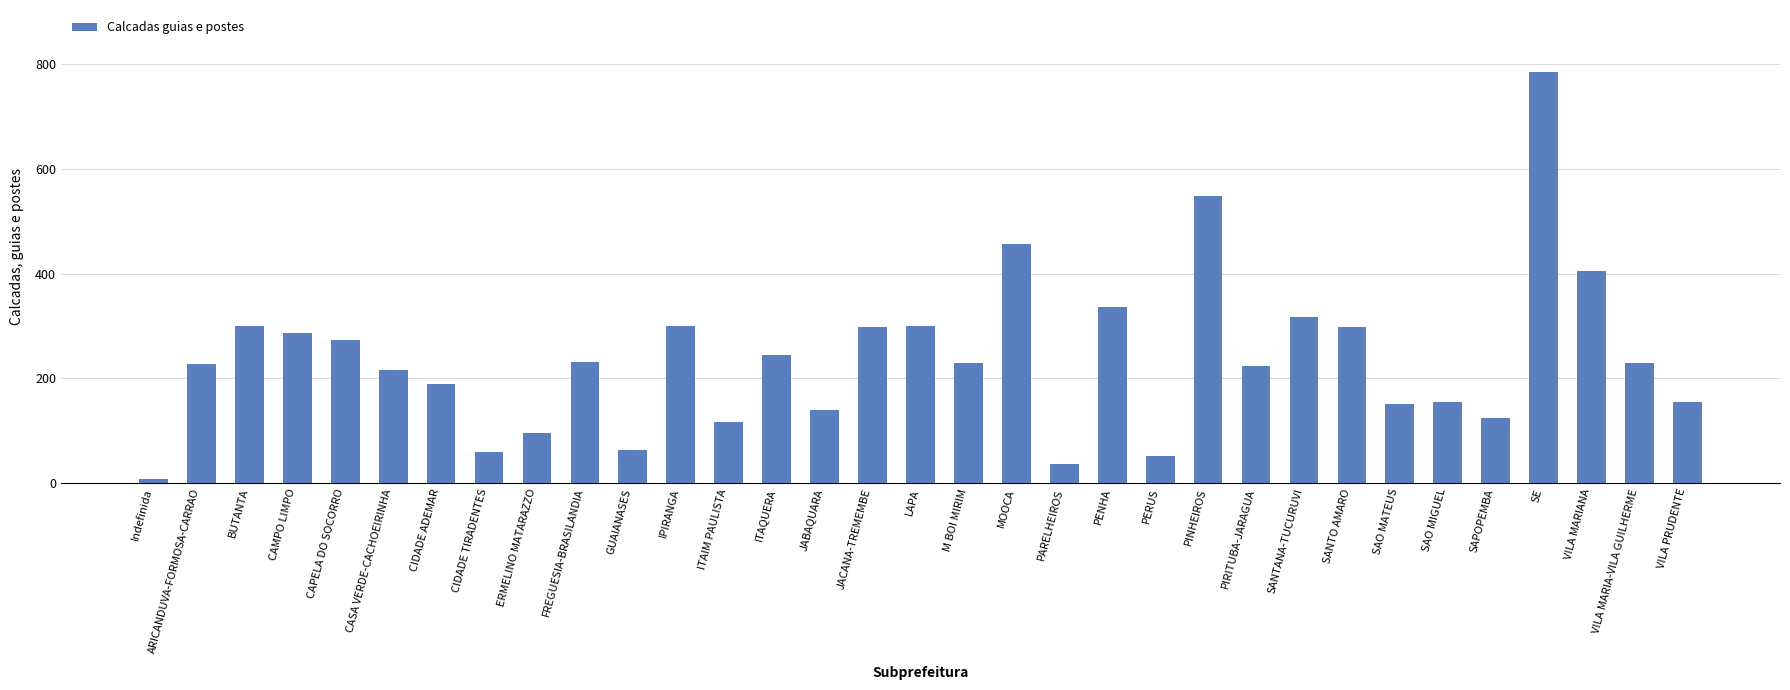

Which has a higher value, JACANA-TREMEMBE or CAMPO LIMPO?

JACANA-TREMEMBE